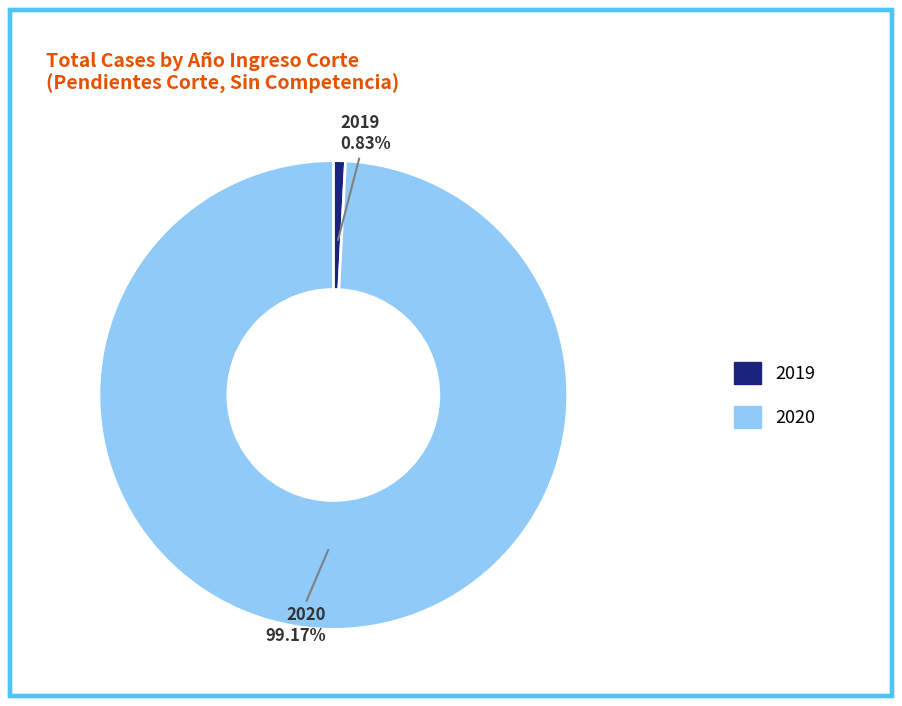

What percentage is NOT represented by 2019?

99.2%